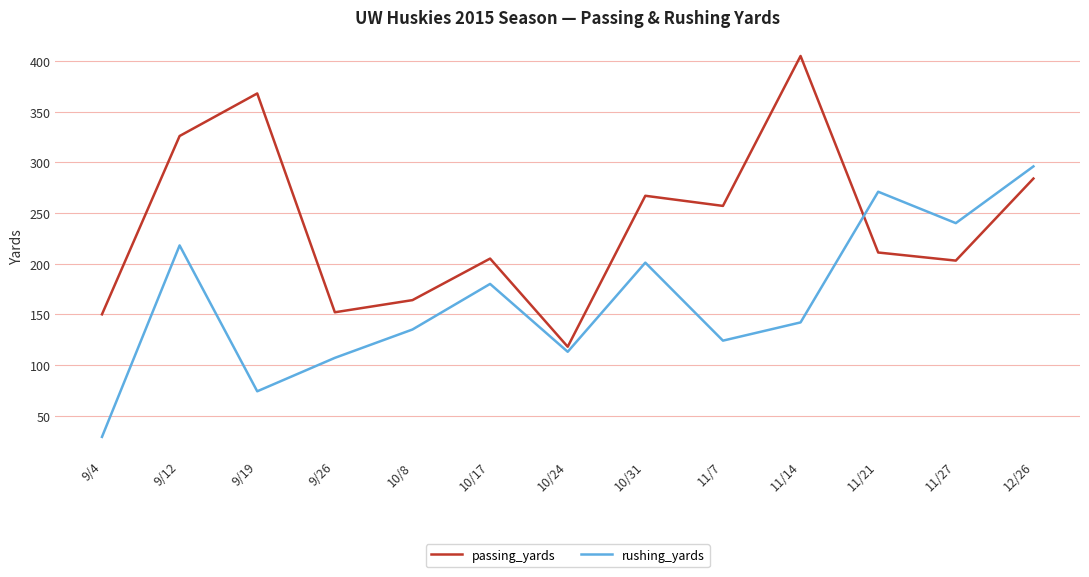

Which series ends up on top after the final intersection of rushing_yards and passing_yards?

rushing_yards